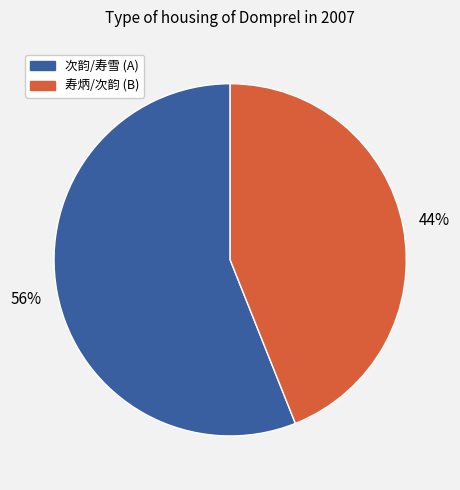

Combined, do 次韵/寿雪 (A) and 寿炳/次韵 (B) account for over 50%?

Yes